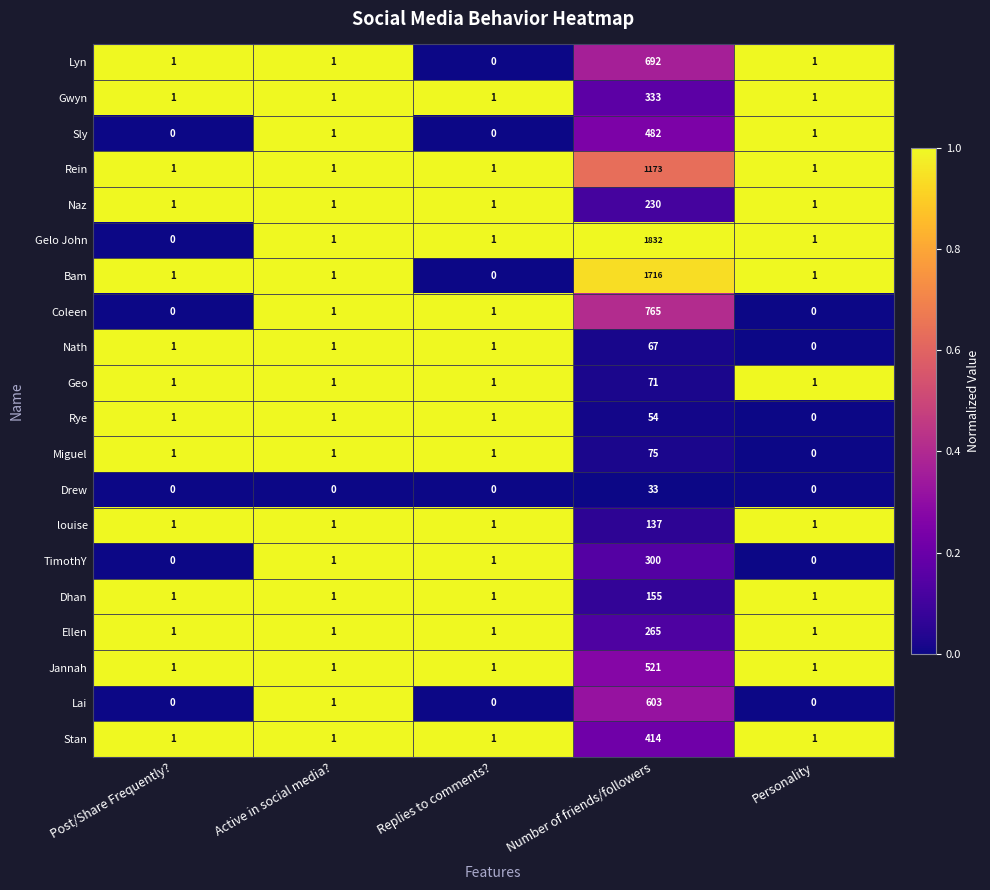

At which category is the sum across all series the highest?

Number of friends/followers